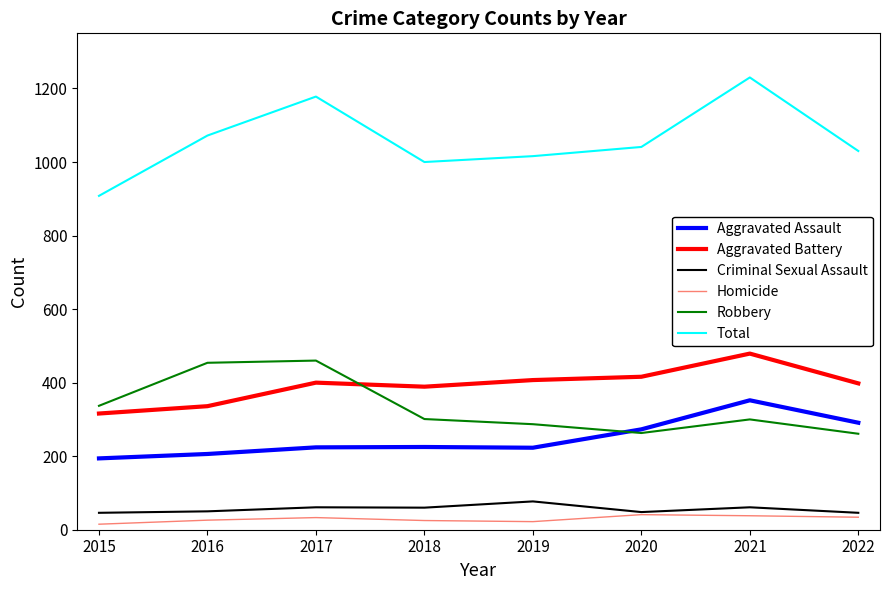

How many categories are shown in the chart?

8